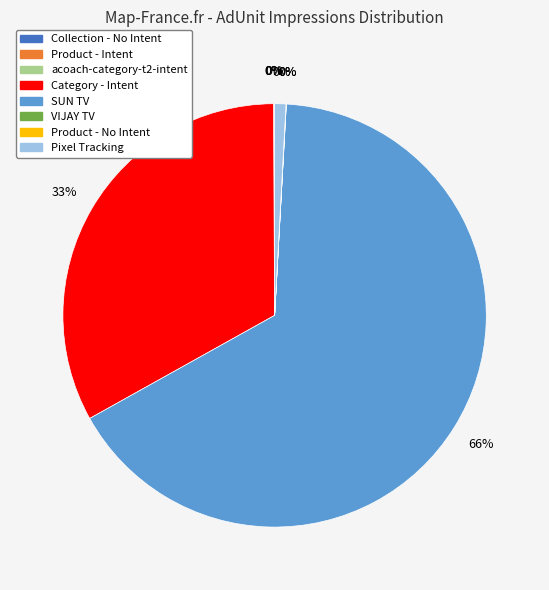

What is the ratio of the value at Product - Intent to the value at acoach-category-t2-intent?

3.2